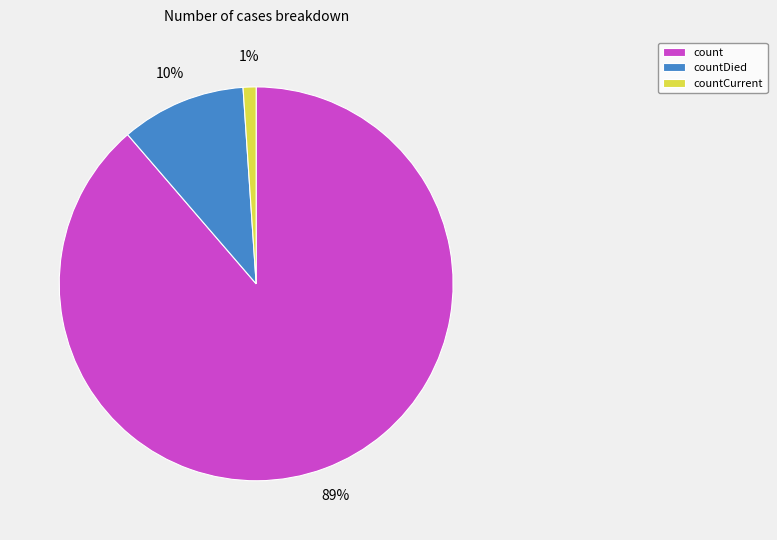

Do count and countDied together represent more than half of the pie?

Yes